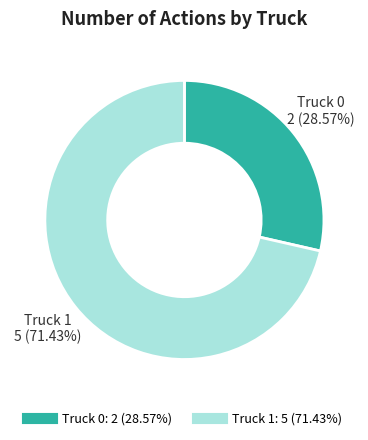

To the nearest percent, what is the combined percentage of Truck 0 and Truck 1?

100%